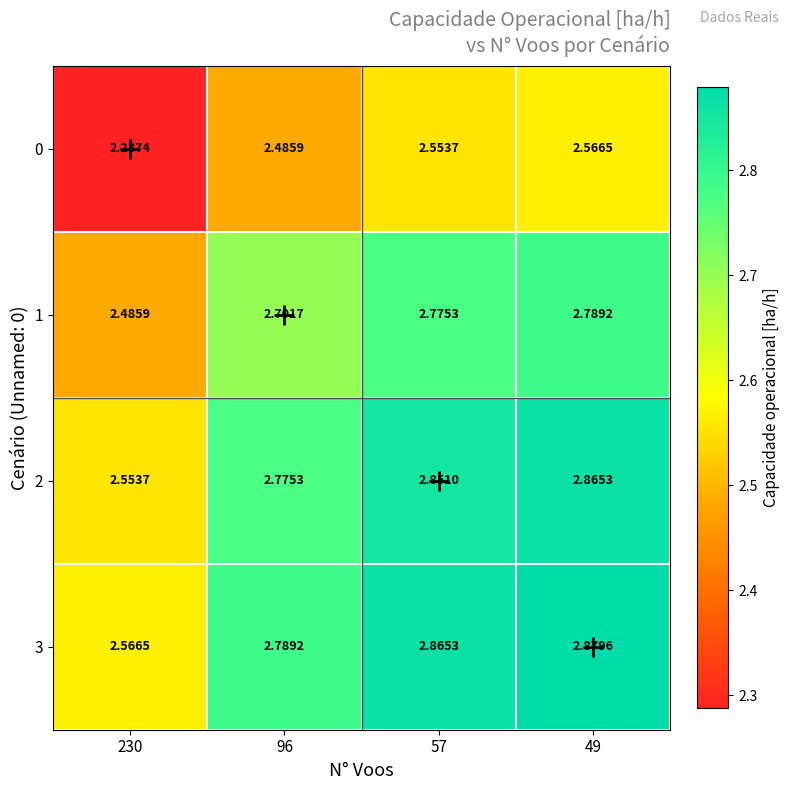

Is the value of 2 at 49 greater than the value of 1 at 49?

Yes